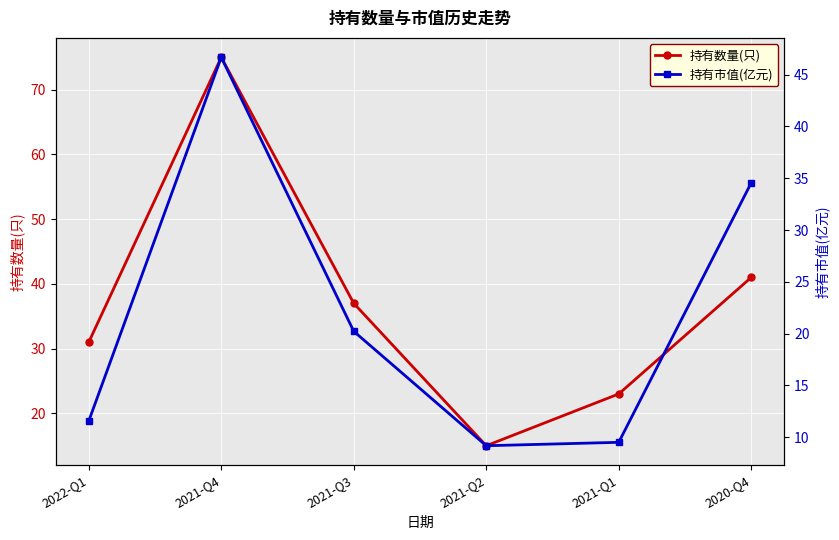

How many values in the 持有数量(只) series exceed 37?

2